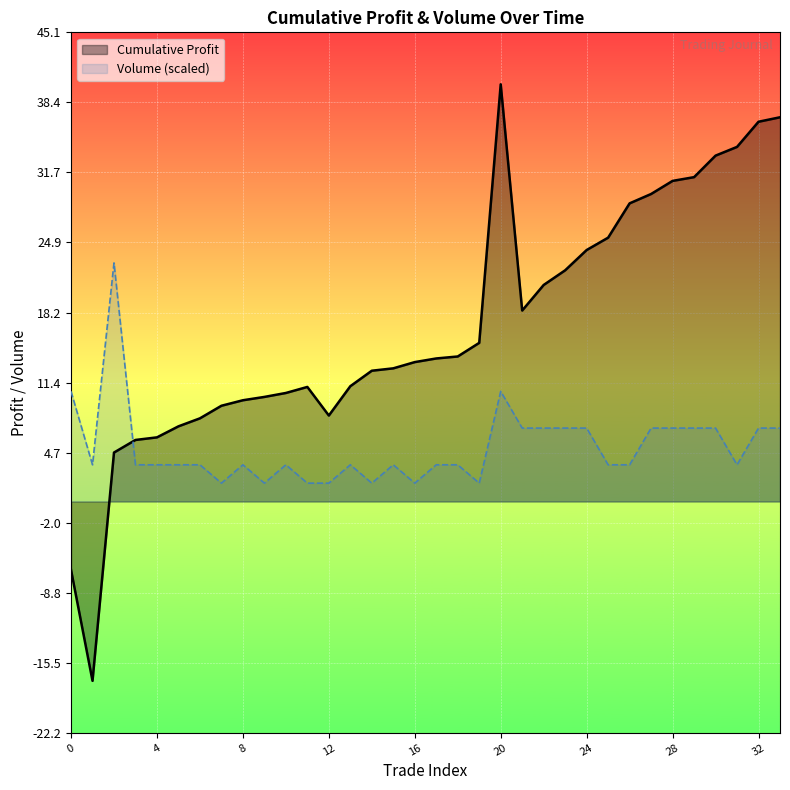

List the series in order of their overall mean, highest first.

Cumulative Profit, Volume (scaled)